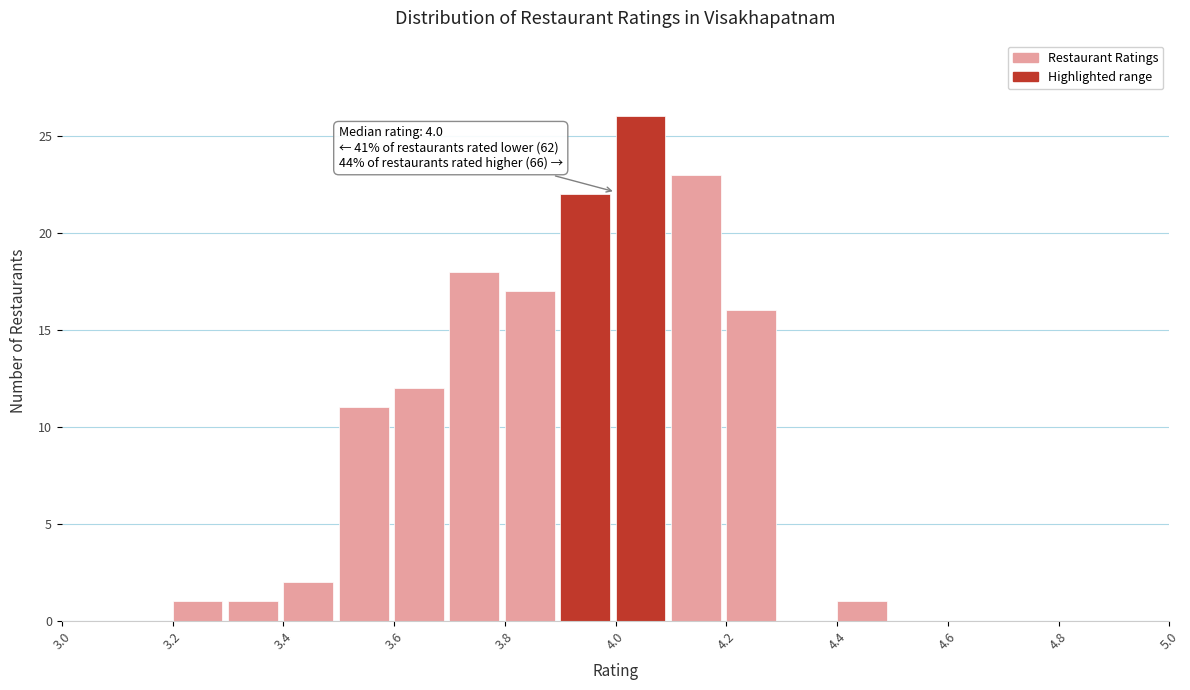

Over which range of the x-axis is the bar tallest?

4.0 to 4.1